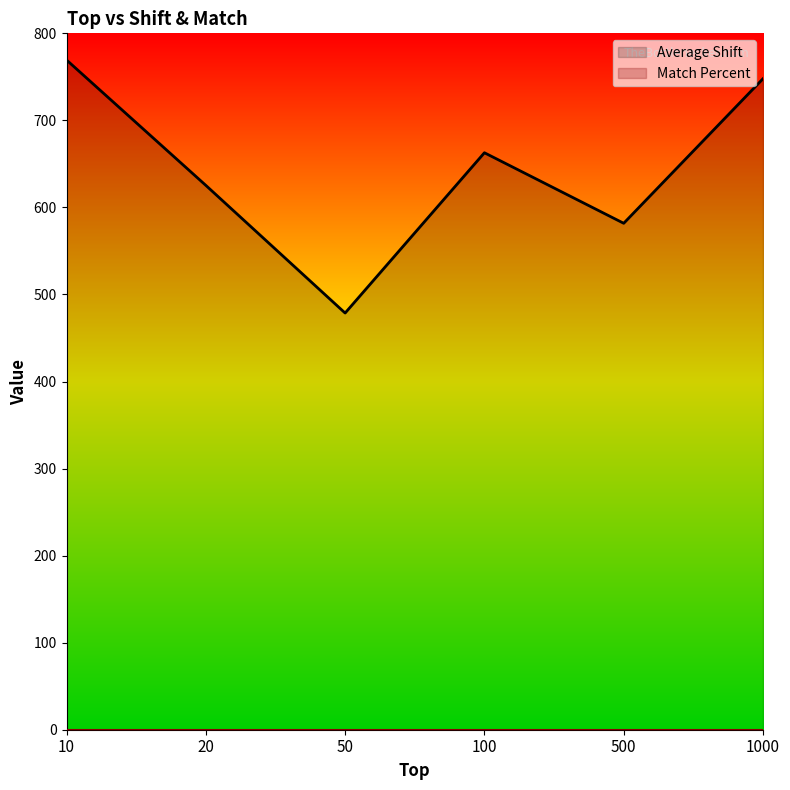

What is the change in value from 100 to 1000?

+85.1